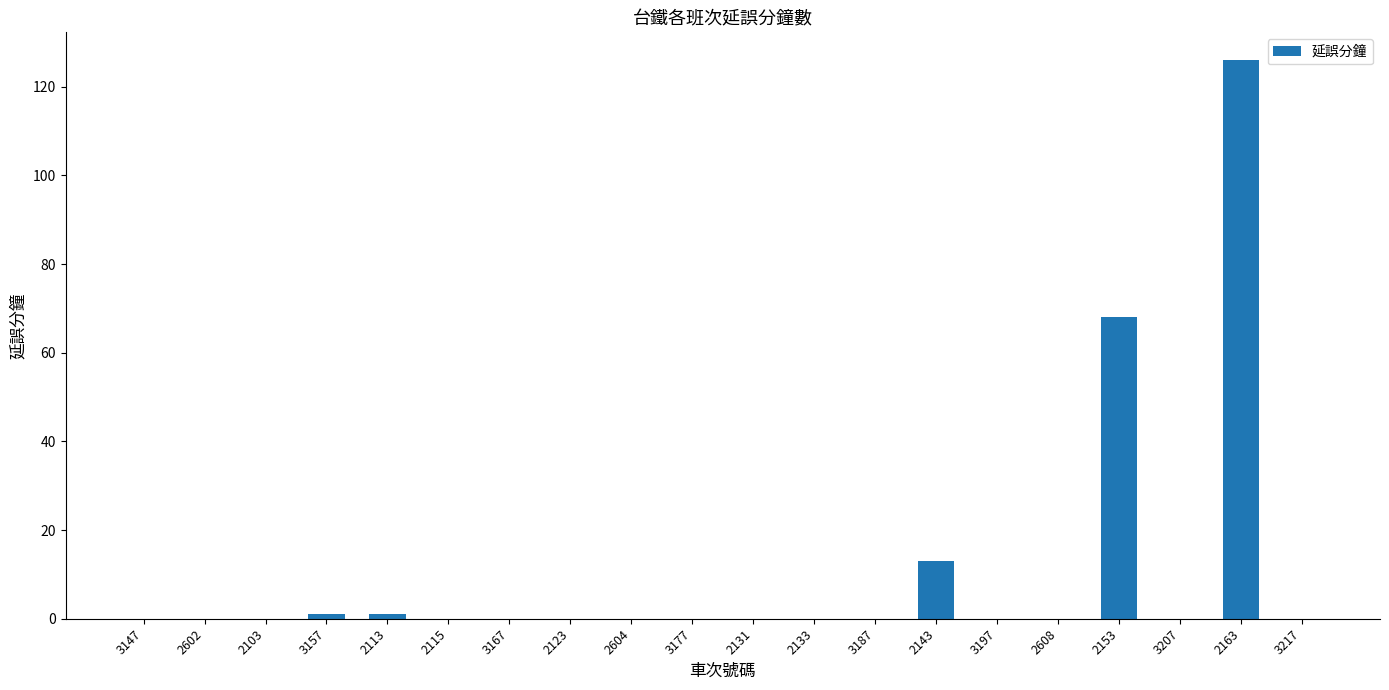

What is the maximum value shown in the chart?

126